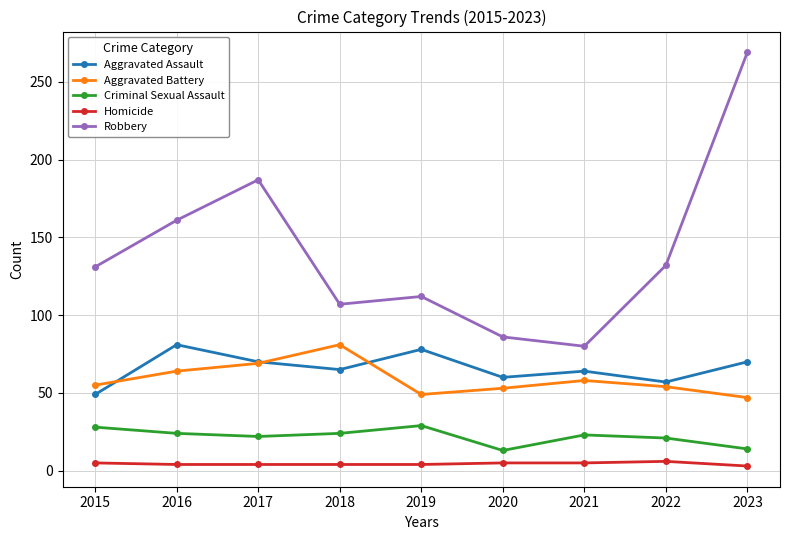

What is the maximum value for Homicide?

6